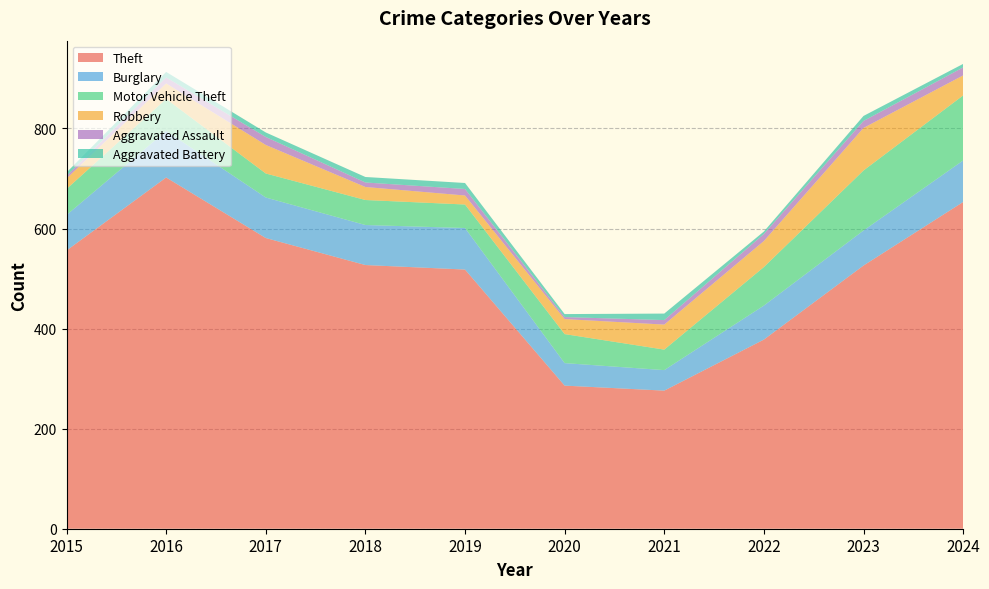

Reading left to right, what are all the values shown in this chart?

Theft: 2015=556	2016=702	2017=581	2018=527	2019=518	2020=286	2021=276	2022=378	2023=526	2024=653
Burglary: 2015=71	2016=93	2017=81	2018=80	2019=83	2020=45	2021=41	2022=68	2023=70	2024=83
Motor Vehicle Theft: 2015=52	2016=64	2017=48	2018=50	2019=47	2020=58	2021=41	2022=77	2023=120	2024=130
Robbery: 2015=21	2016=31	2017=57	2018=26	2019=18	2020=30	2021=50	2022=52	2023=85	2024=40
Aggravated Assault: 2015=5	2016=12	2017=16	2018=9	2019=13	2020=4	2021=9	2022=14	2023=14	2024=16
Aggravated Battery: 2015=7	2016=11	2017=9	2018=11	2019=12	2020=6	2021=13	2022=5	2023=10	2024=7